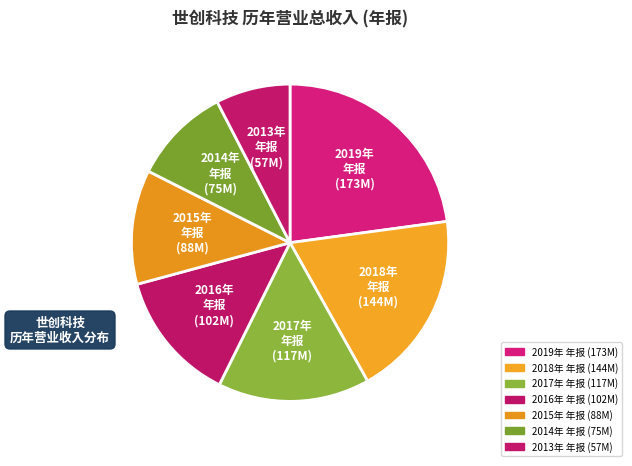

Is it true that 2017年 年报 is 15% of the pie?

True